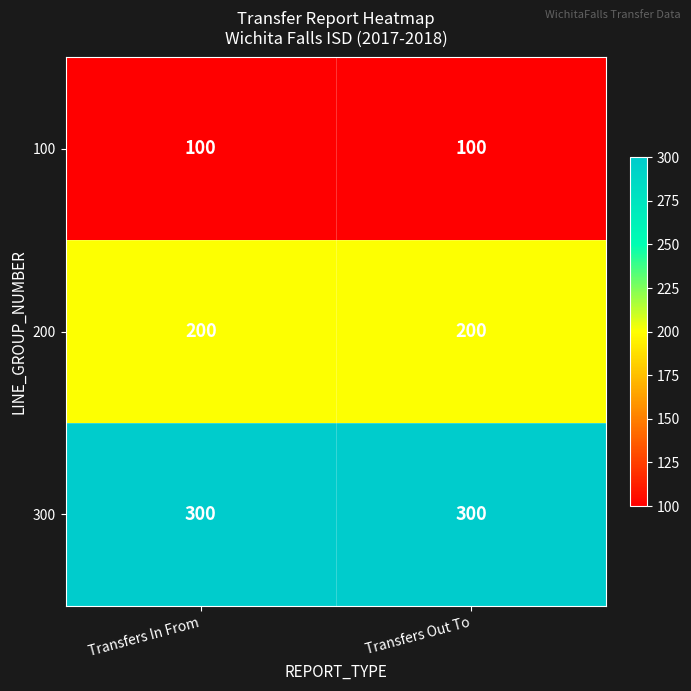

At Transfers Out To, list the series in order from smallest to largest.

100, 200, 300